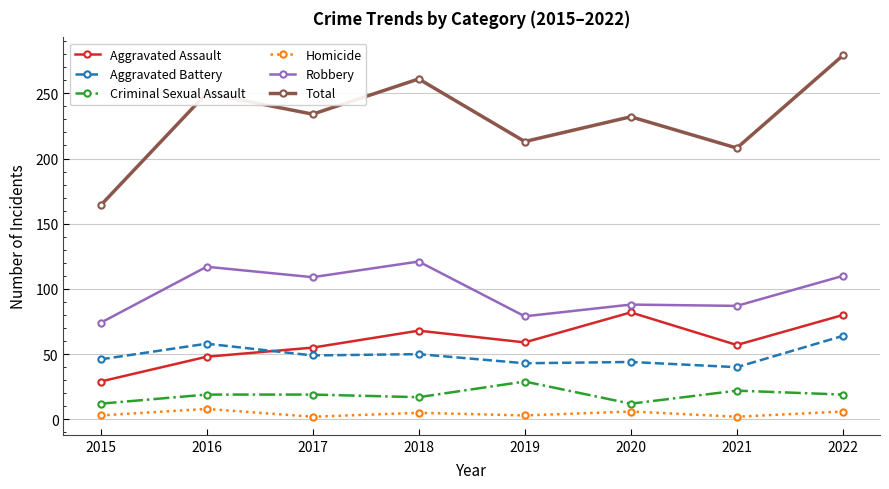

What is the highest value of the Aggravated Assault series?

82